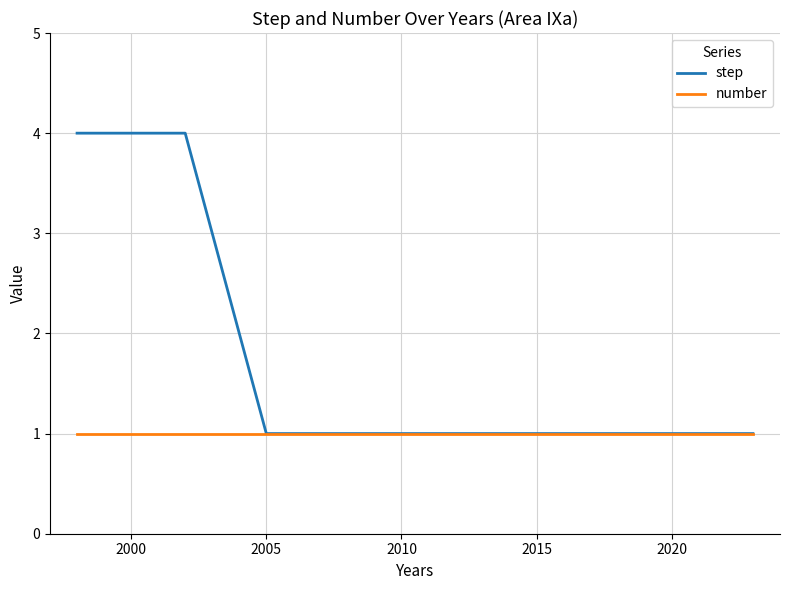

Which series has the widest spread of values?

step